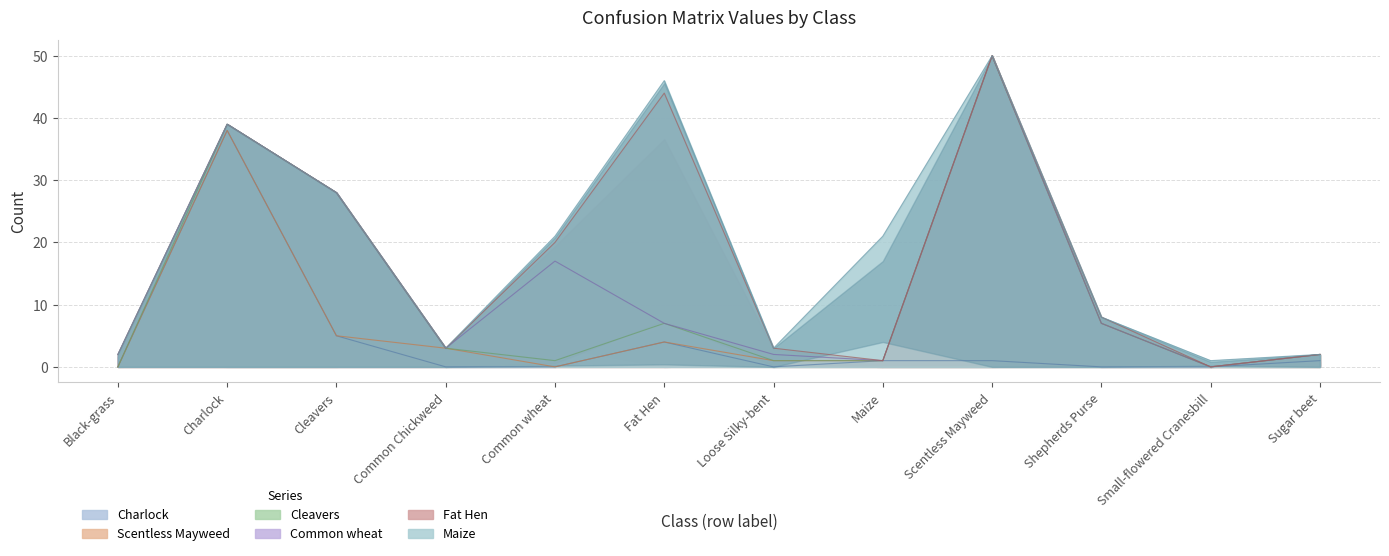

Which series has the widest spread of values?

Scentless Mayweed